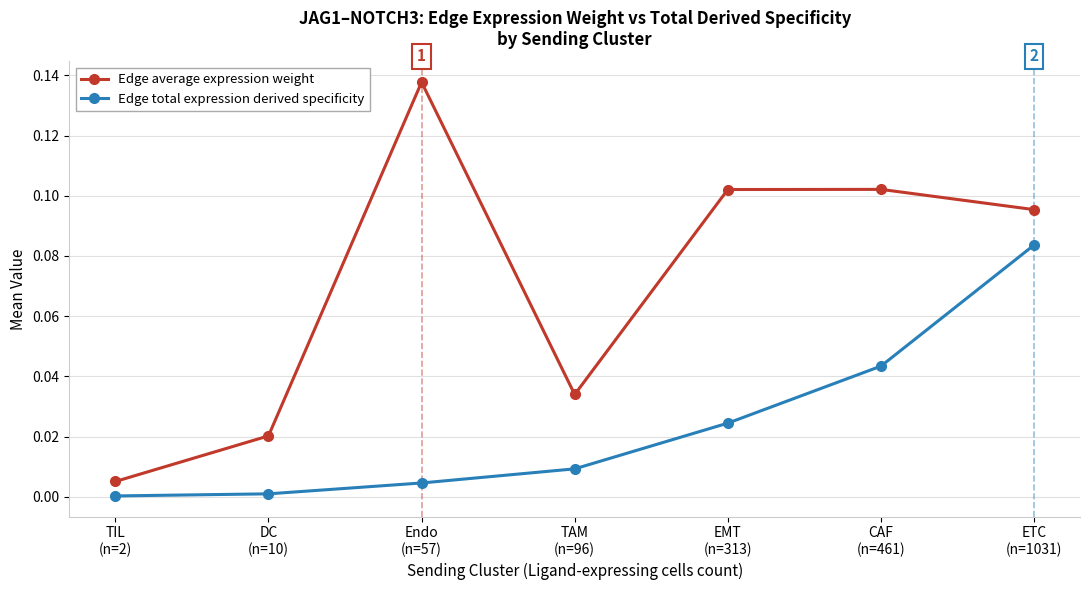

True or false: Edge average expression weight and Edge total expression derived specificity intersect in this chart.

False